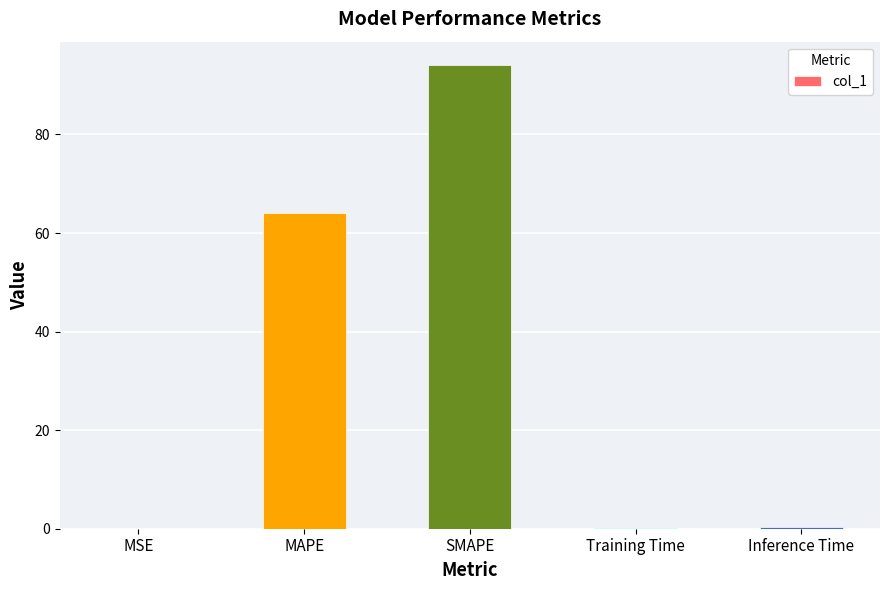

What is the sum of all values?

158.6